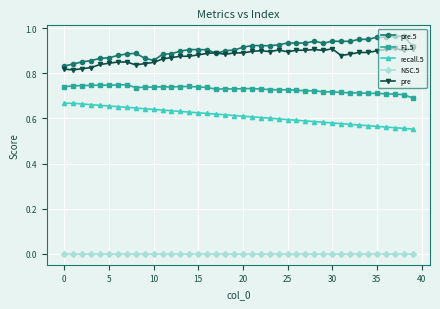

At how many categories does at least one series exceed 0?

40